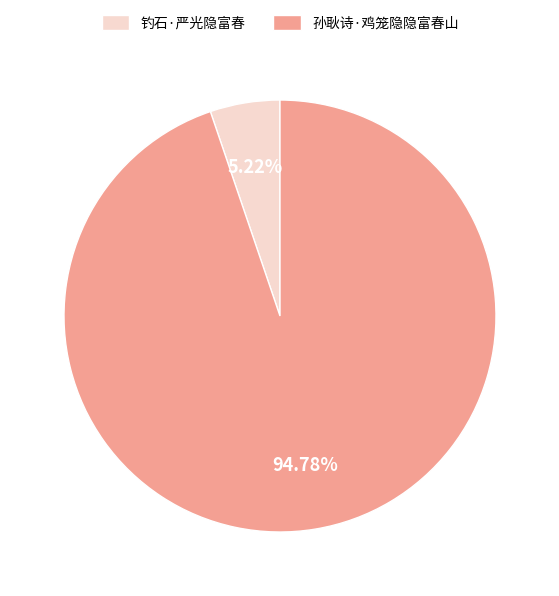

To the nearest percent, what percentage of the pie is 孙耿诗·鸡笼隐隐富春山?

95%